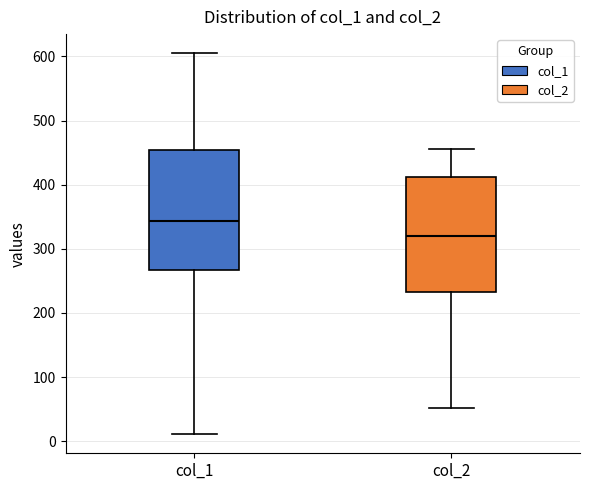

Where does the upper whisker of the box for col_2 end on the y-axis? The values are not printed on the chart, so give them approximately, as read against the axis.

460